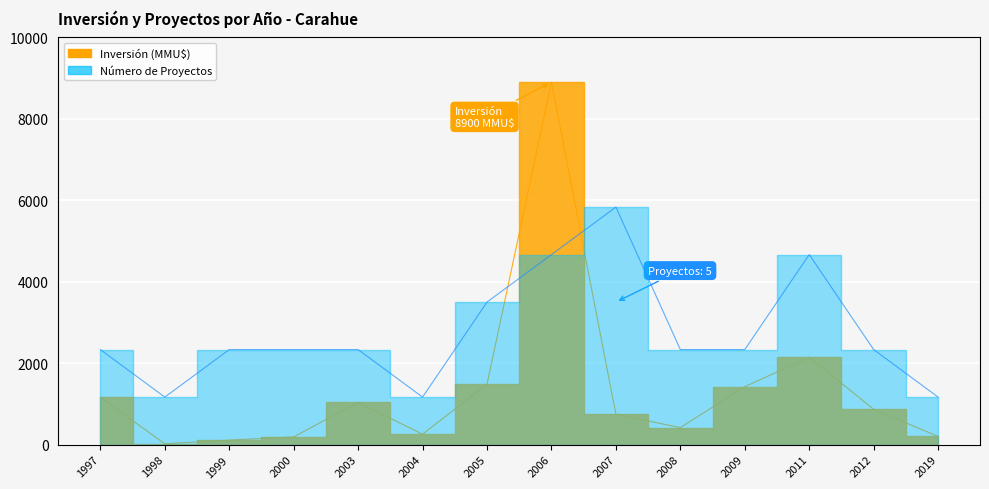

What is the value of the 2nd point from the left?

20